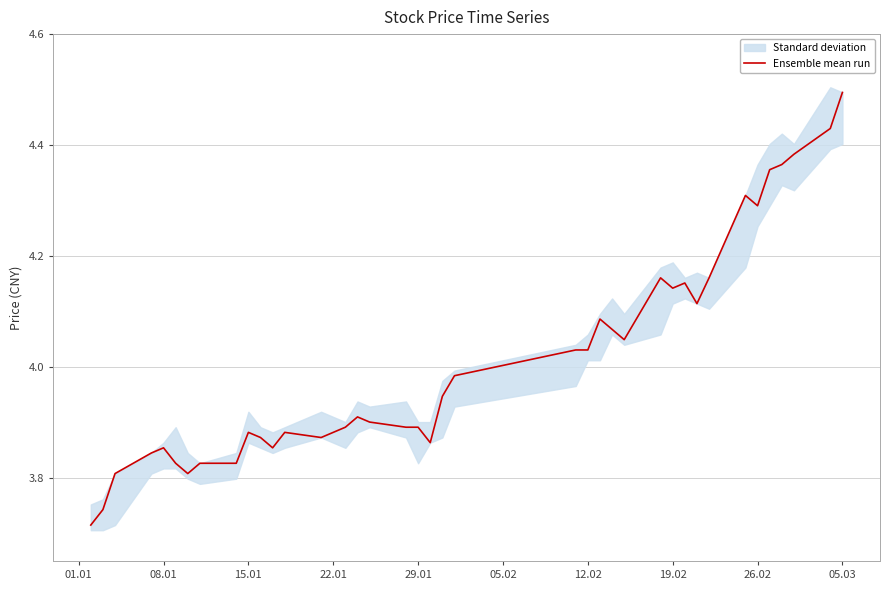

What is the highest value of the Ensemble mean run series?

4.5